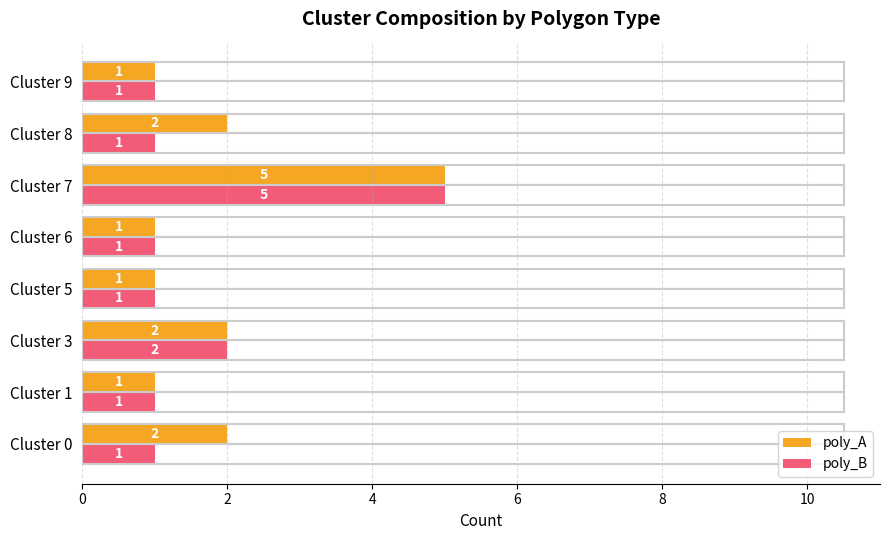

List the series in order of their overall mean, highest first.

poly_A, poly_B